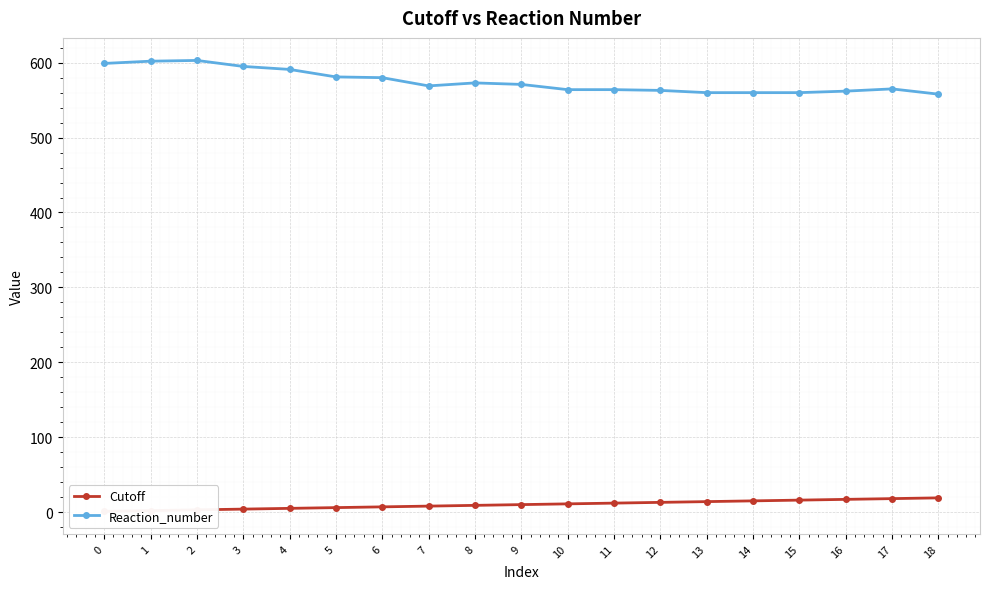

What is the maximum value shown in the chart?

603